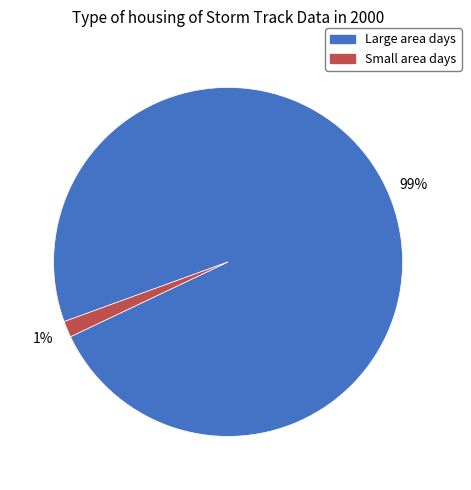

Is there a majority slice in this chart?

Yes